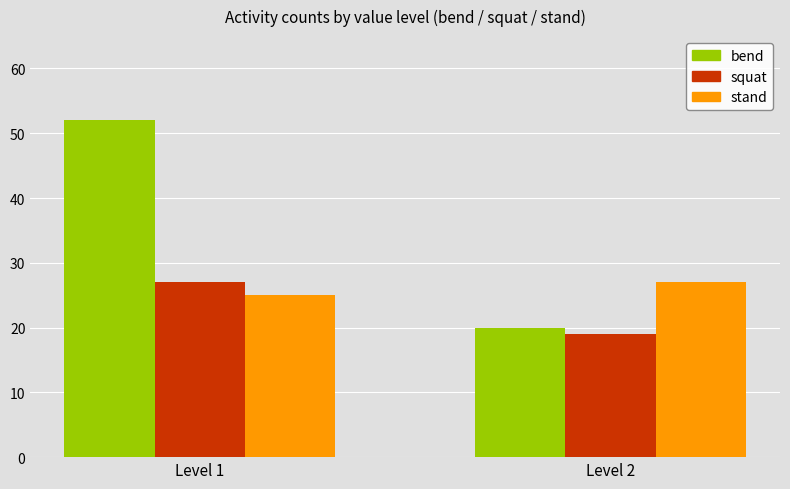

The value of bend at Level 1 is 52. True or false?

True